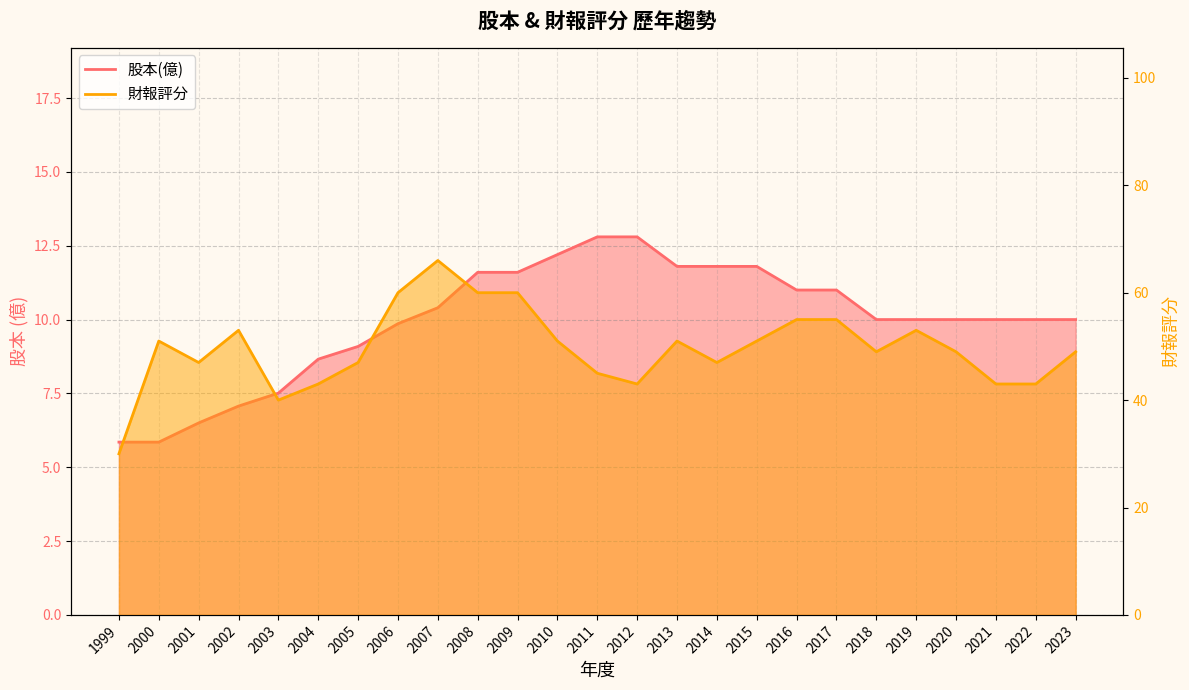

True or false: 股本(億) and 財報評分 intersect in this chart.

False